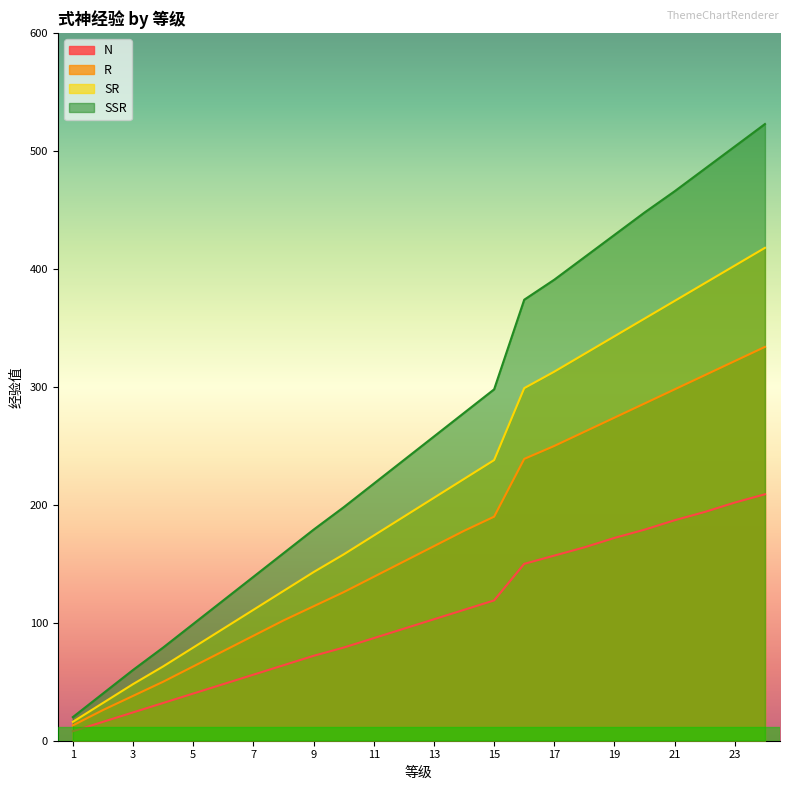

True or false: SR and SSR cross at least once.

False